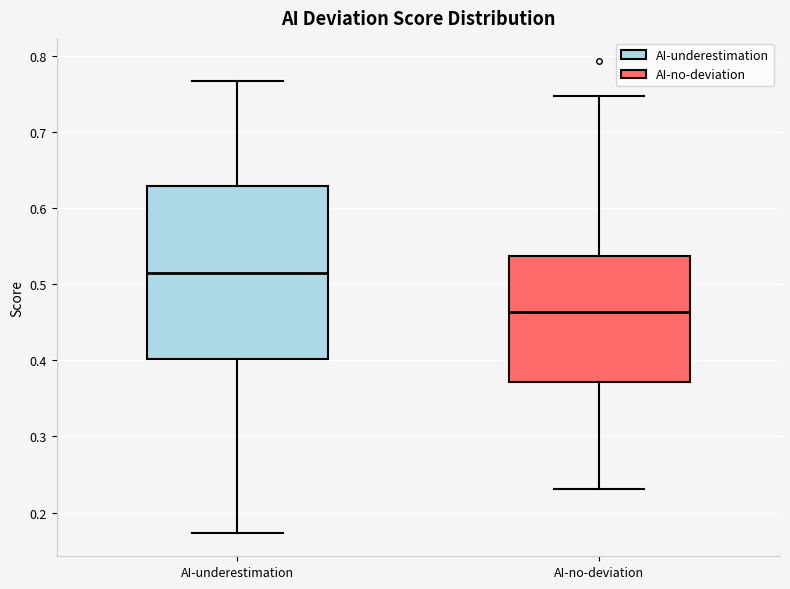

Reading left to right, read every box against the y-axis: the position of its median line, the range the box covers, and the ends of its whiskers. The values are not printed on the chart, so give them approximately, as read against the axis.

AI-underestimation: median 0.51, box 0.40 to 0.63, whiskers 0.17 to 0.77
AI-no-deviation: median 0.46, box 0.37 to 0.54, whiskers 0.23 to 0.75